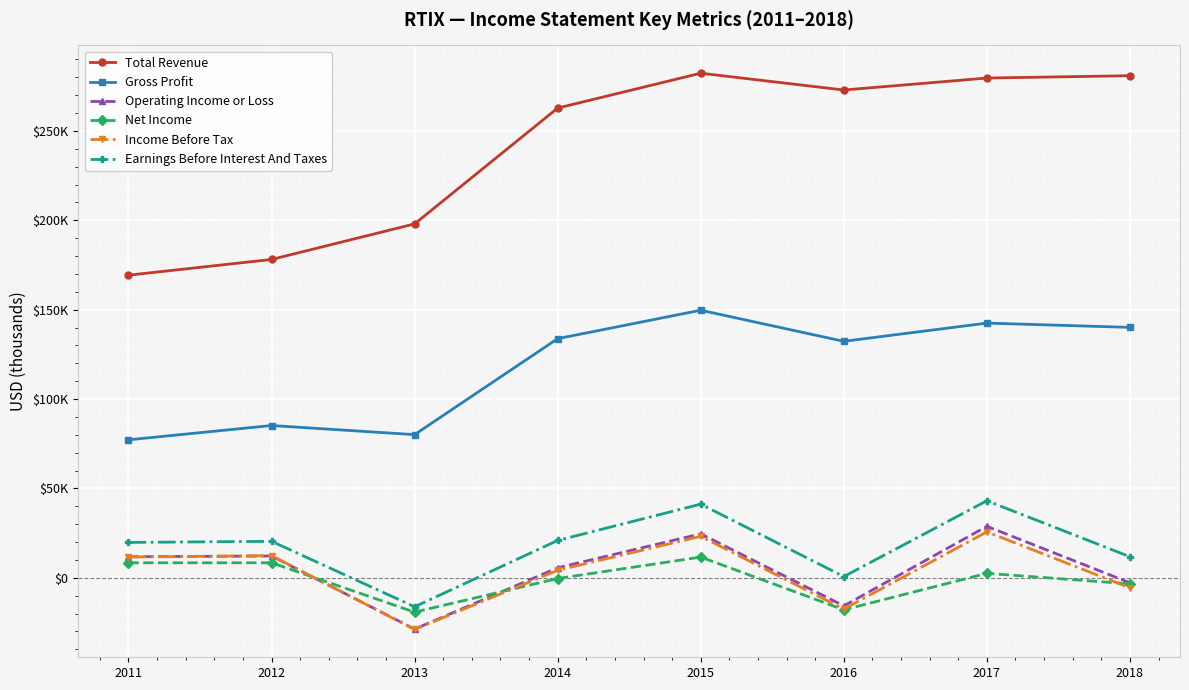

What are all the series names shown in the legend?

Total Revenue, Gross Profit, Operating Income or Loss, Net Income, Income Before Tax, Earnings Before Interest And Taxes